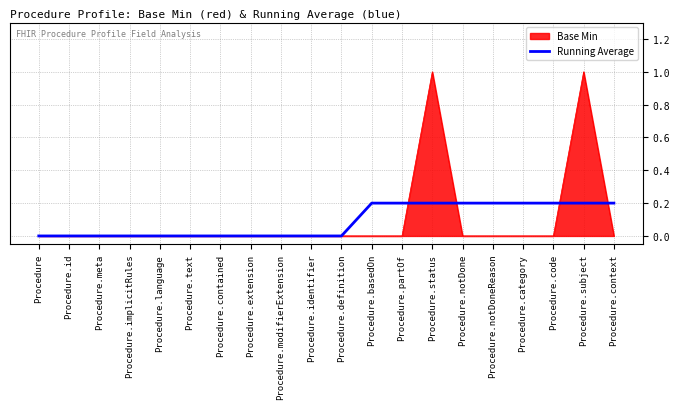

The Running Average series shows -0.1 at Procedure.text. True or false?

False